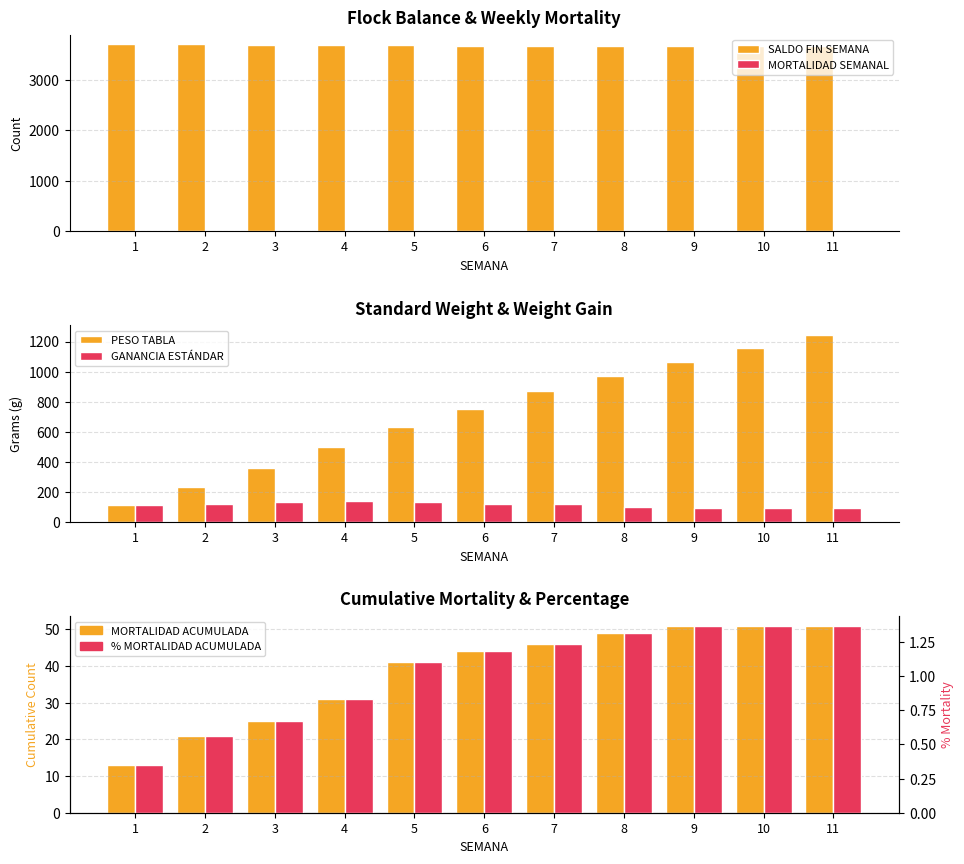

Which series changed the most between 2 and 5?

PESO TABLA